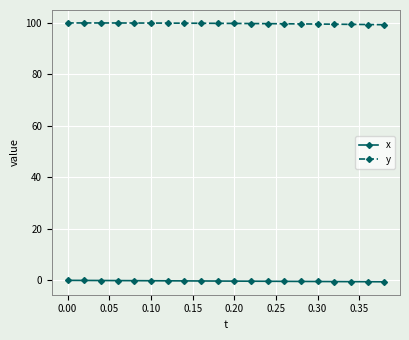

What is the greatest value displayed?

100.0